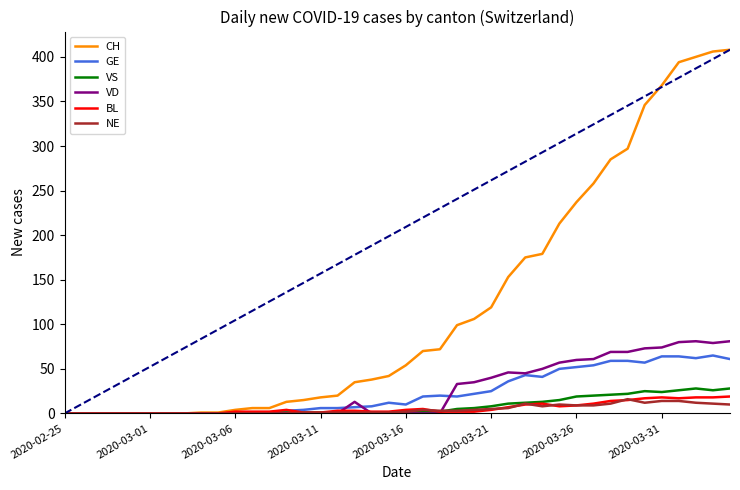

Does the chart have visible grid lines?

No